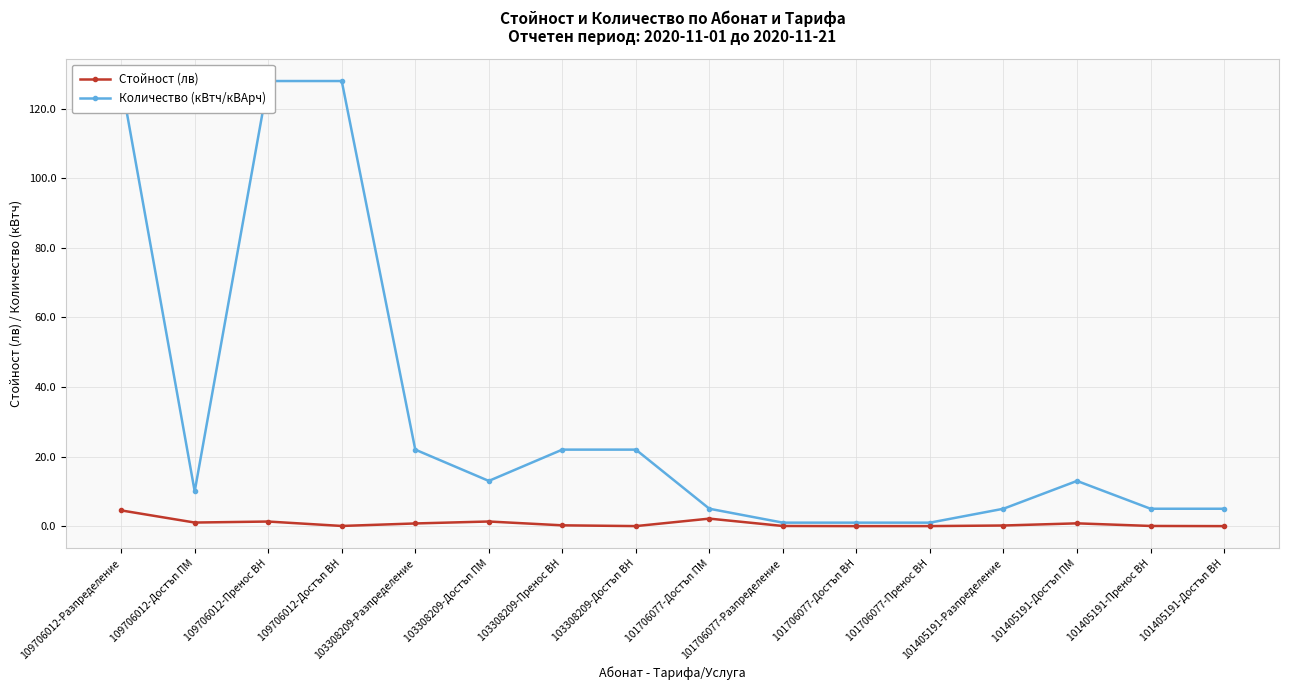

What is the greatest value displayed?

128.0